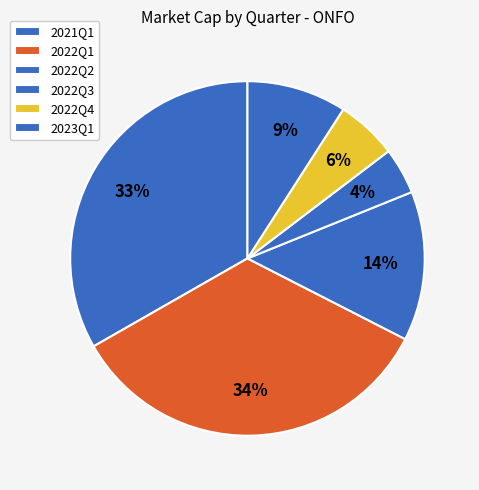

What is the smallest slice in the pie chart?

2022Q3